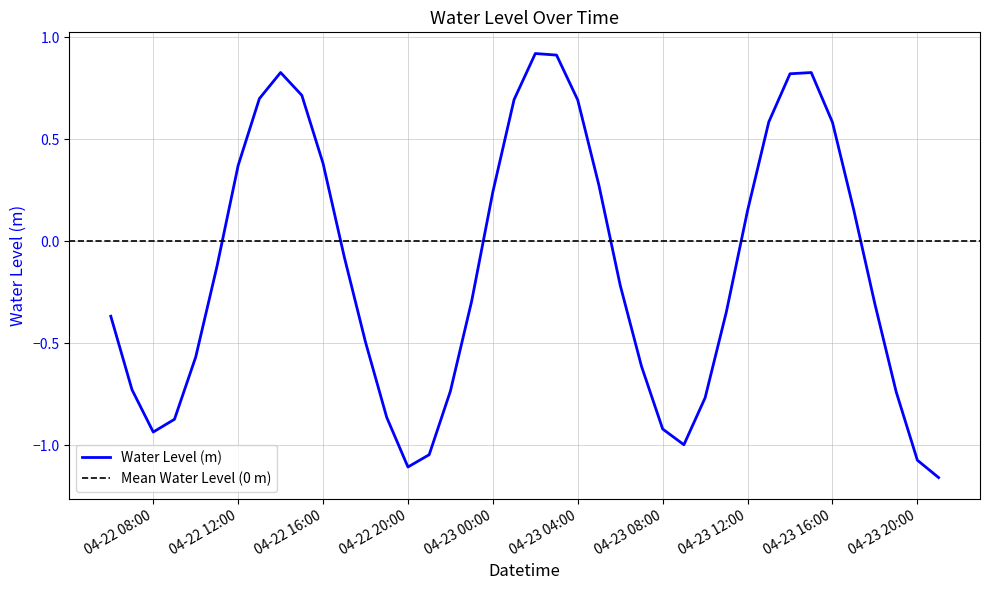

True or false: Water Level (m) has a value of 0.7 at 04-23 04:00.

True